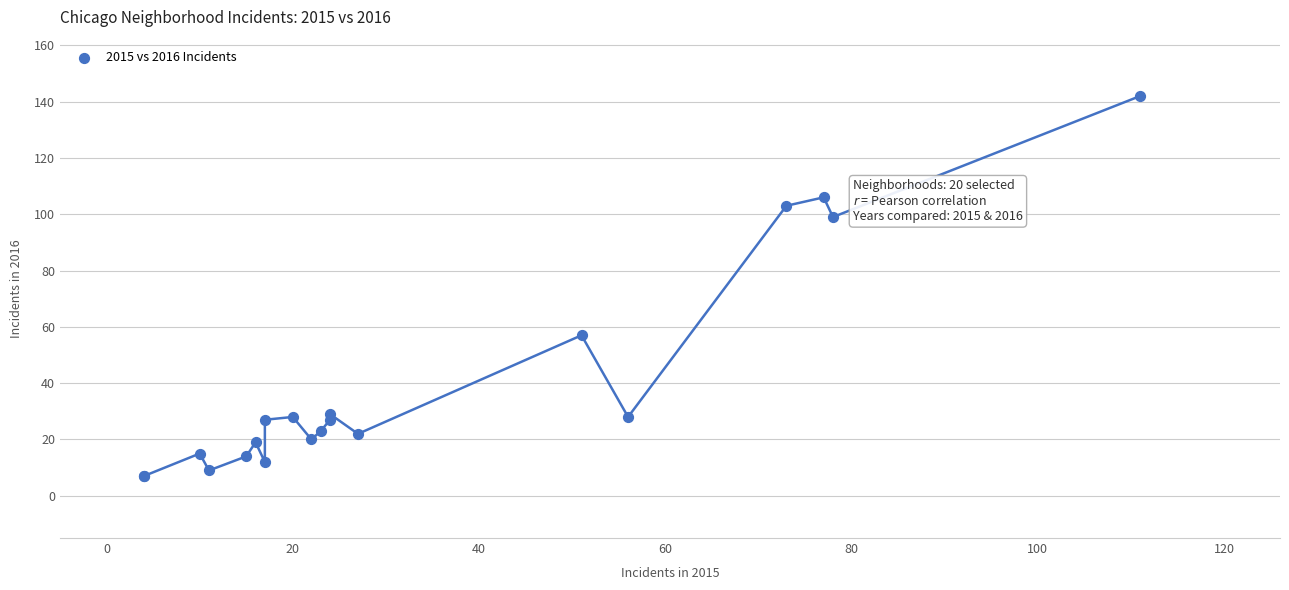

What Y value in the scatter plot is closest to 74?

57